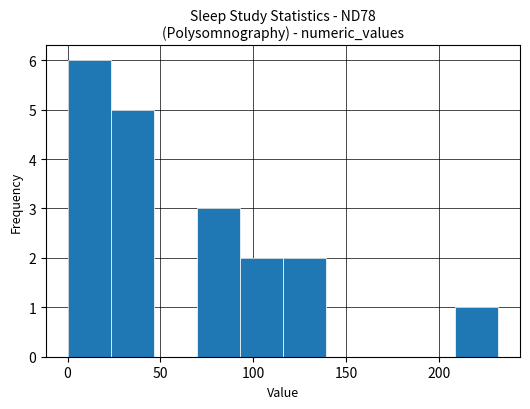

Reading left to right, transcribe this chart: for each bar, give the range it covers on the x-axis and its height. Neither the bar edges nor the heights are printed on the chart, so give them approximately, as read against the axes.

0 to 25: 6
25 to 45: 5
45 to 70: 0
70 to 95: 3
95 to 115: 2
115 to 140: 2
140 to 160: 0
160 to 185: 0
185 to 210: 0
210 to 230: 1